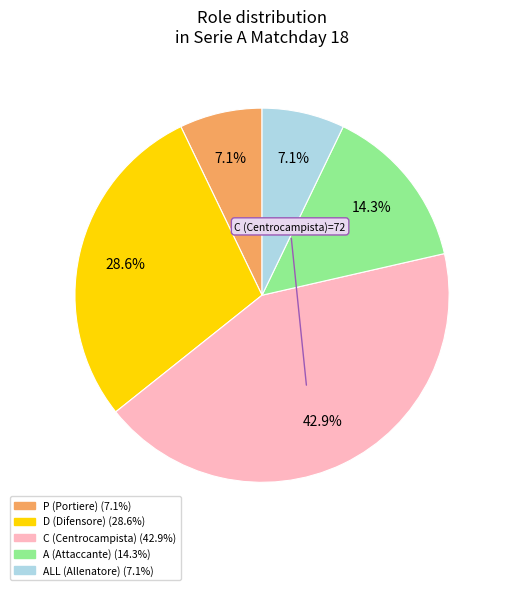

Does any single category account for the majority?

No